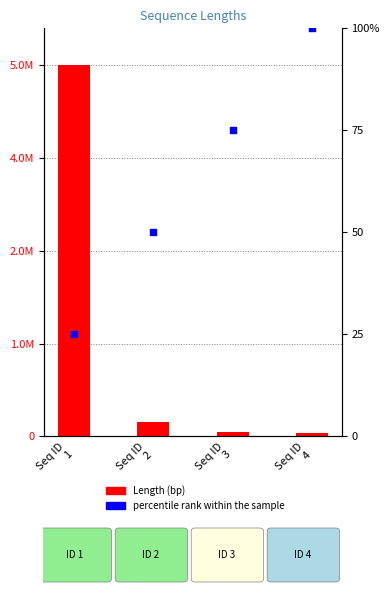

Which series contains the lowest Y value?

percentile rank within the sample